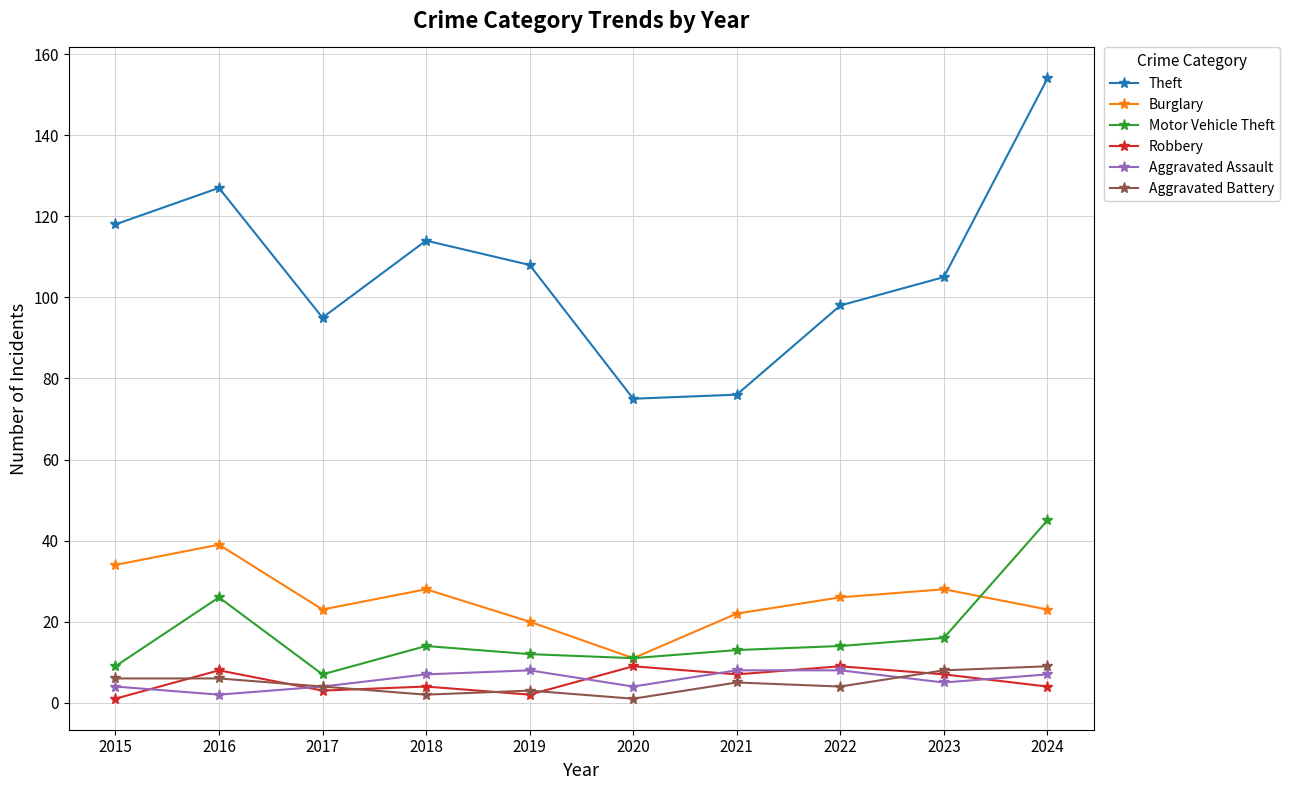

Where is the first local maximum for Robbery?

2016